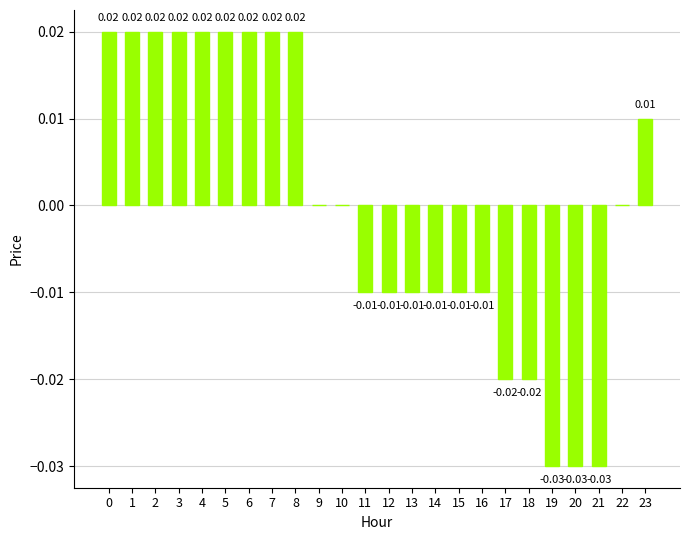

Which has a higher value, 5 or 23?

5